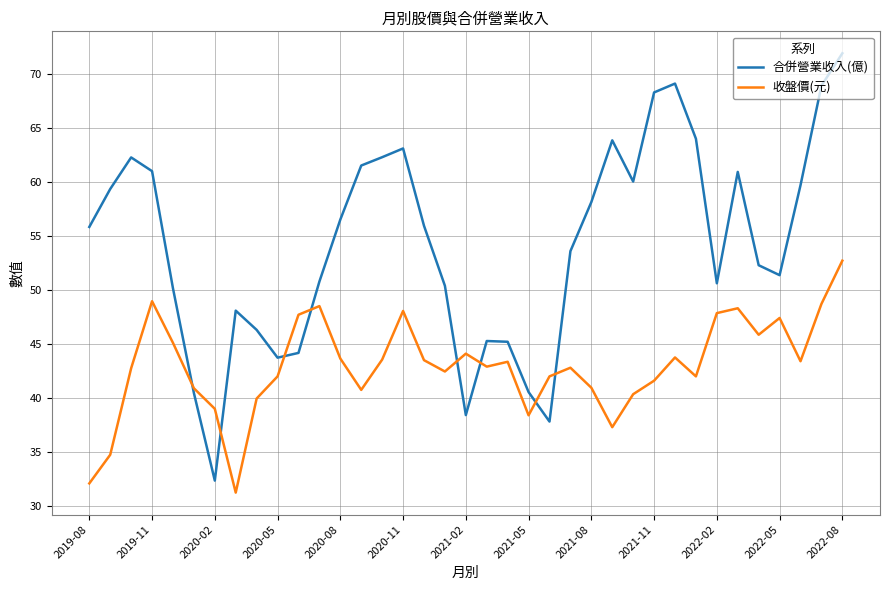

List the series in order of their peak value, lowest first.

收盤價(元), 合併營業收入(億)